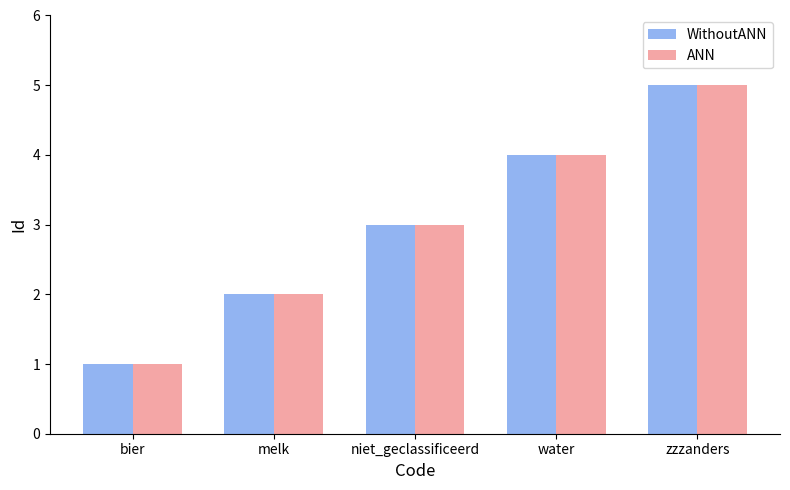

What is the approximate value of WithoutANN at water?

4